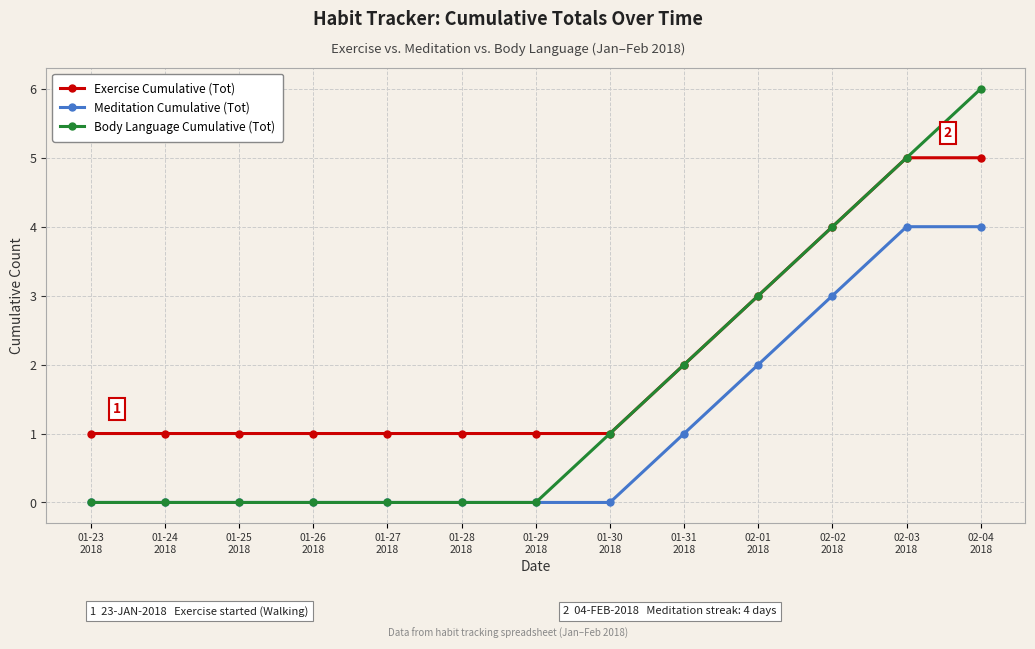

What is the highest value of the Meditation Cumulative (Tot) series?

4